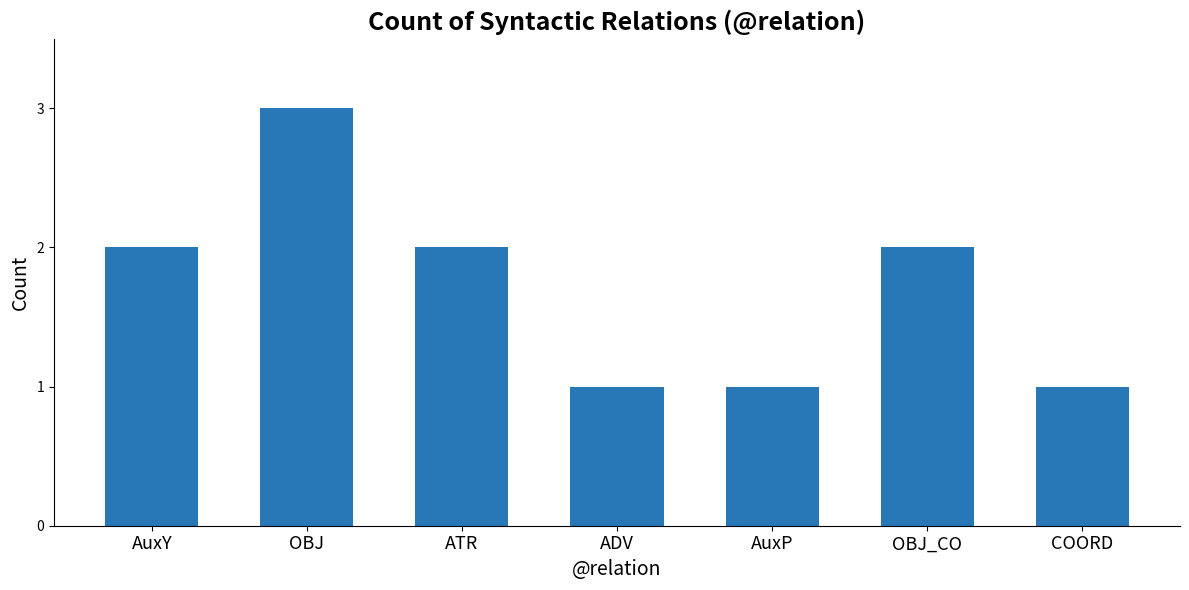

True or false: the data shows 3 at AuxY.

False